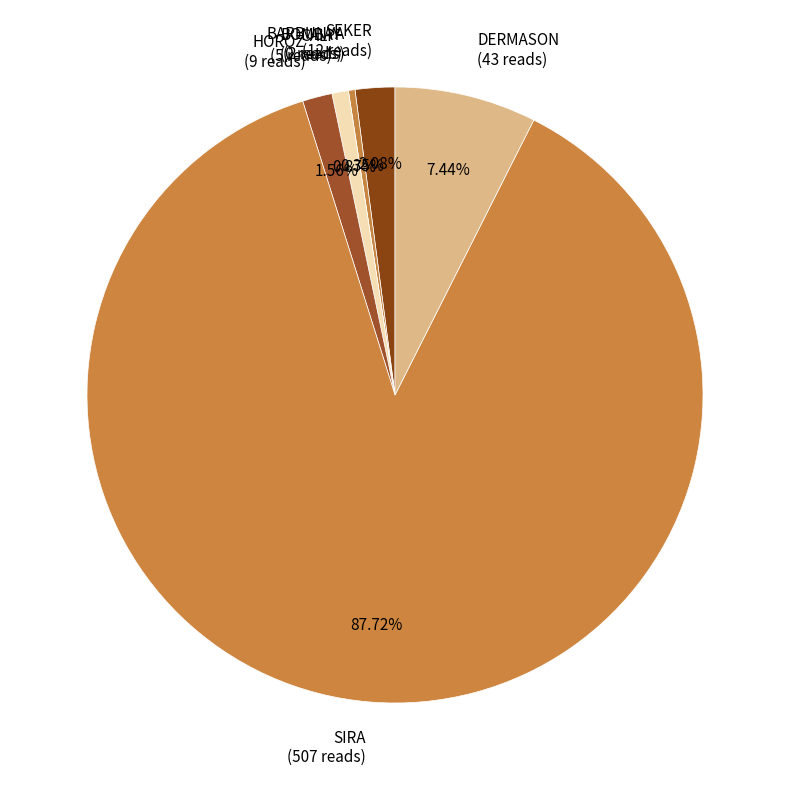

What is the ratio of the value at BARBUNYA to the value at SEKER?

0.2